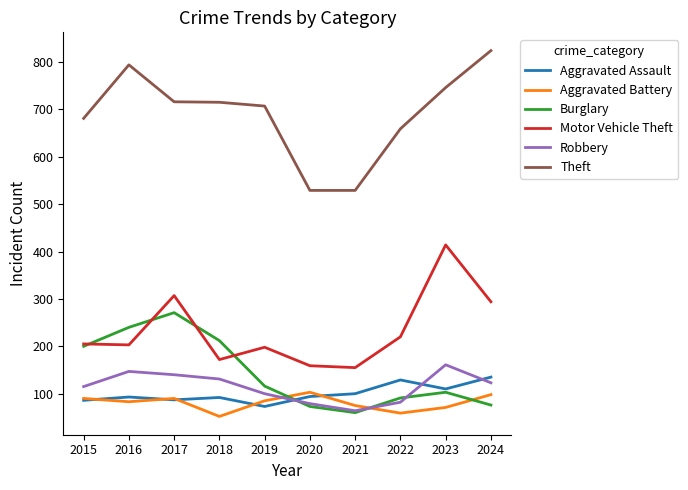

True or false: Motor Vehicle Theft and Robbery cross at least once.

False